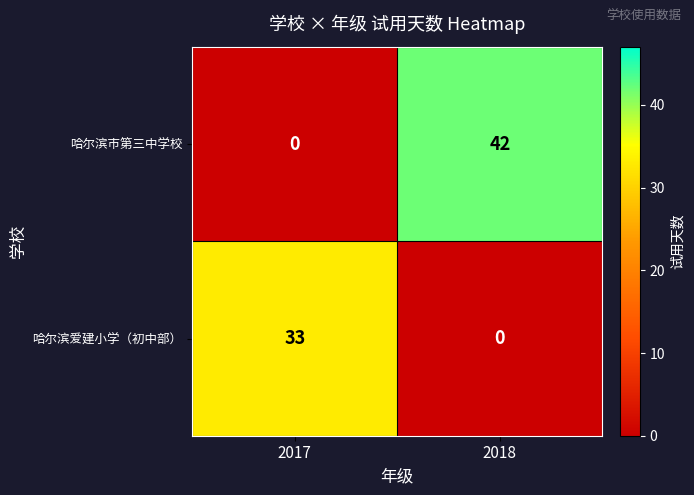

True or false: 哈尔滨市第三中学校 has a value of 11 at 2018.

False